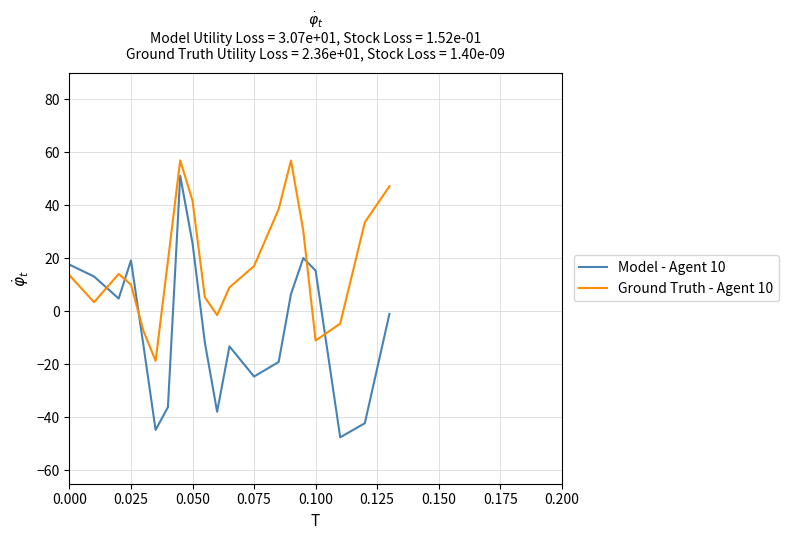

List the series in order of their overall mean, lowest first.

Model - Agent 10, Ground Truth - Agent 10